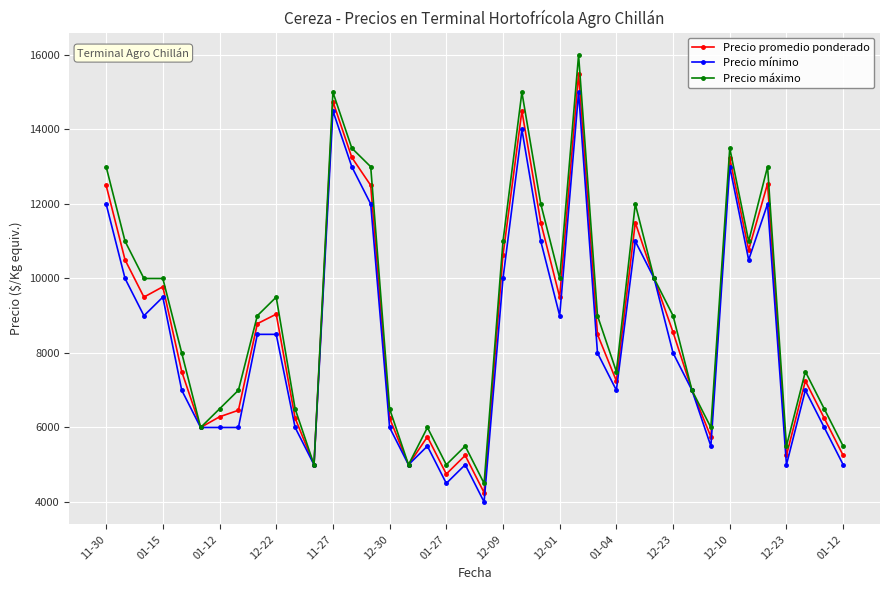

How many values in the Precio mínimo series are below 8000?

19